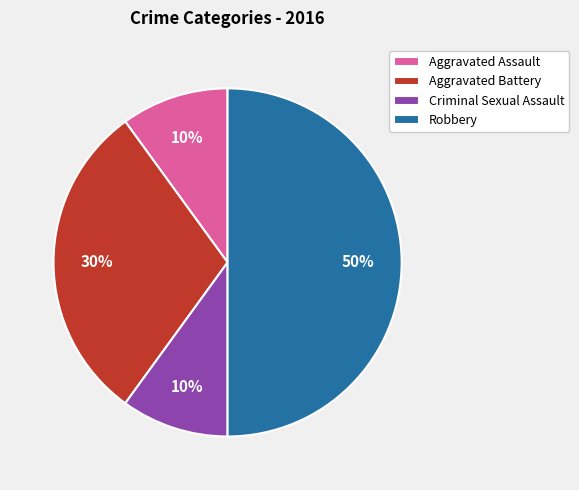

How many slices are in this pie chart?

4